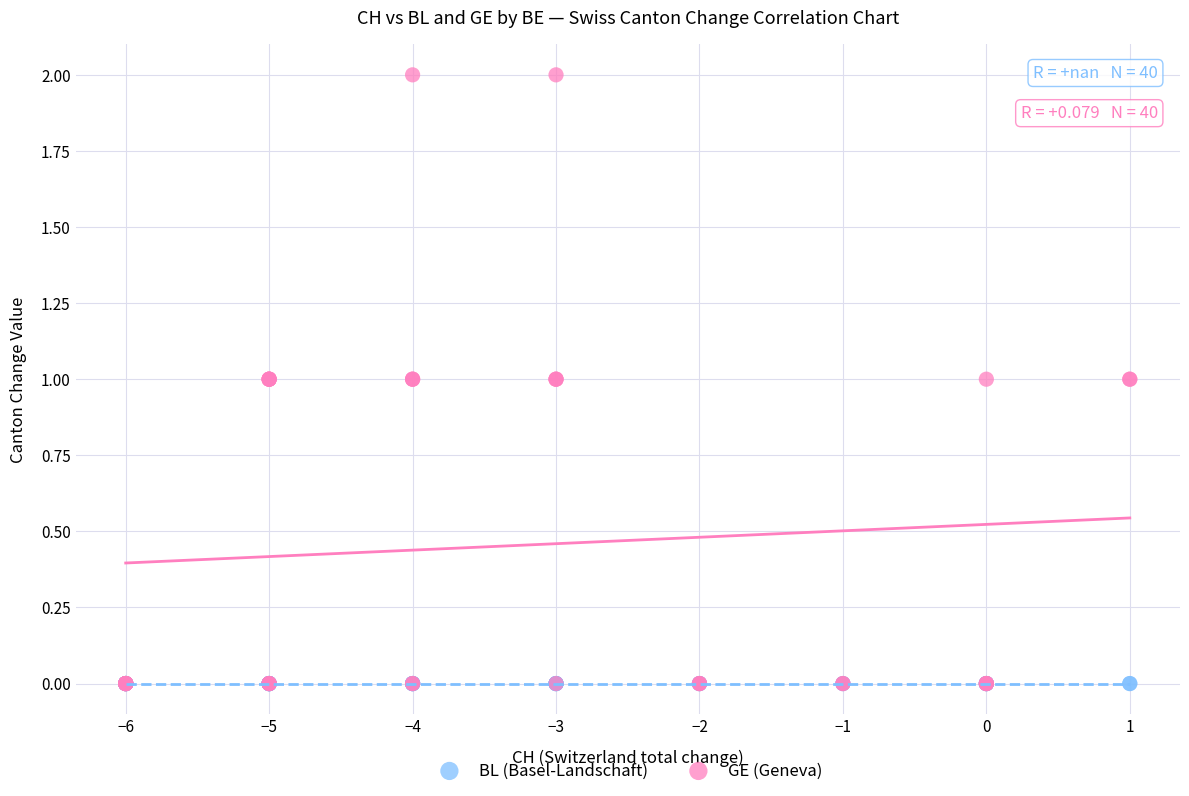

What are all the series names shown in the legend?

BL (Basel-Landschaft), GE (Geneva)